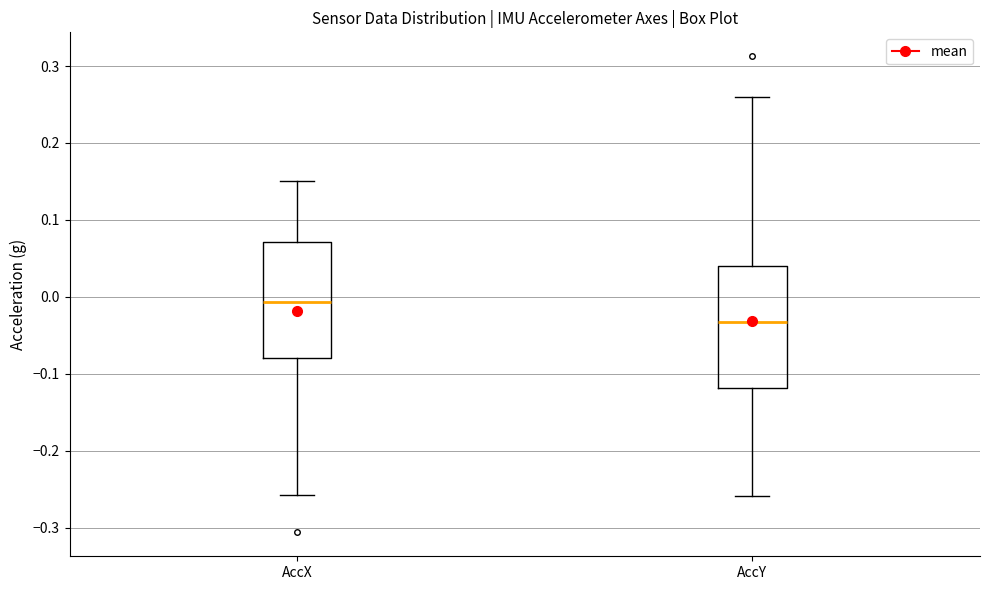

Reading left to right, transcribe this box plot: for each box, give where its median line is, the range the box spans, and where its two whiskers end, as read against the y-axis. The values are not printed on the chart, so give them approximately, as read against the axis.

AccX: median -0.01, box -0.08 to 0.07, whiskers -0.26 to 0.15
AccY: median -0.03, box -0.12 to 0.04, whiskers -0.26 to 0.26